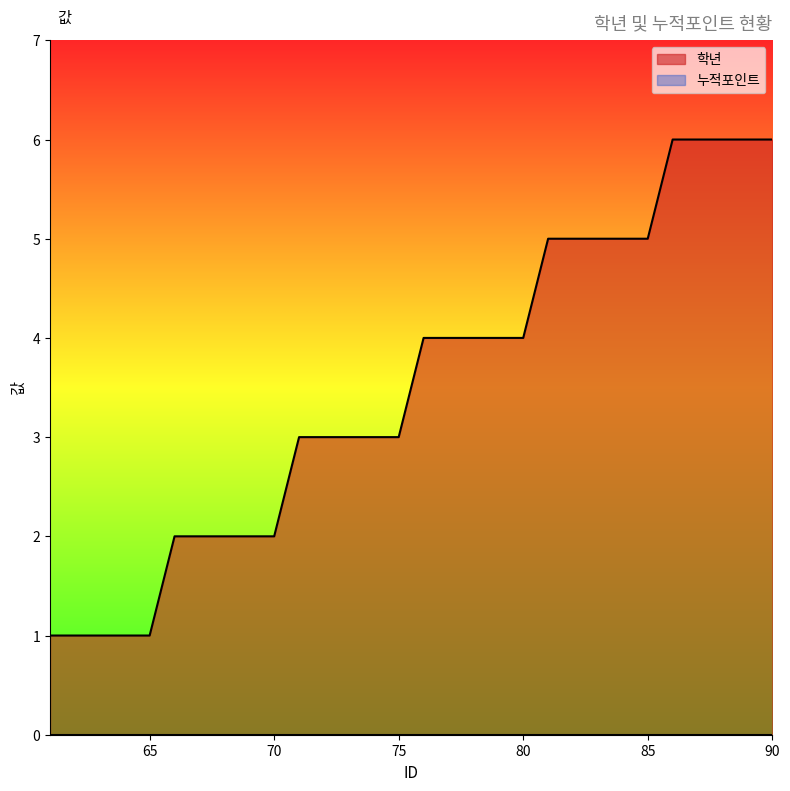

Reading left to right, what are all the values shown in this chart?

61=1	62=1	63=1	64=1	65=1	66=2	67=2	68=2	69=2	70=2	71=3	72=3	73=3	74=3	75=3	76=4	77=4	78=4	79=4	80=4	81=5	82=5	83=5	84=5	85=5	86=6	87=6	88=6	89=6	90=6